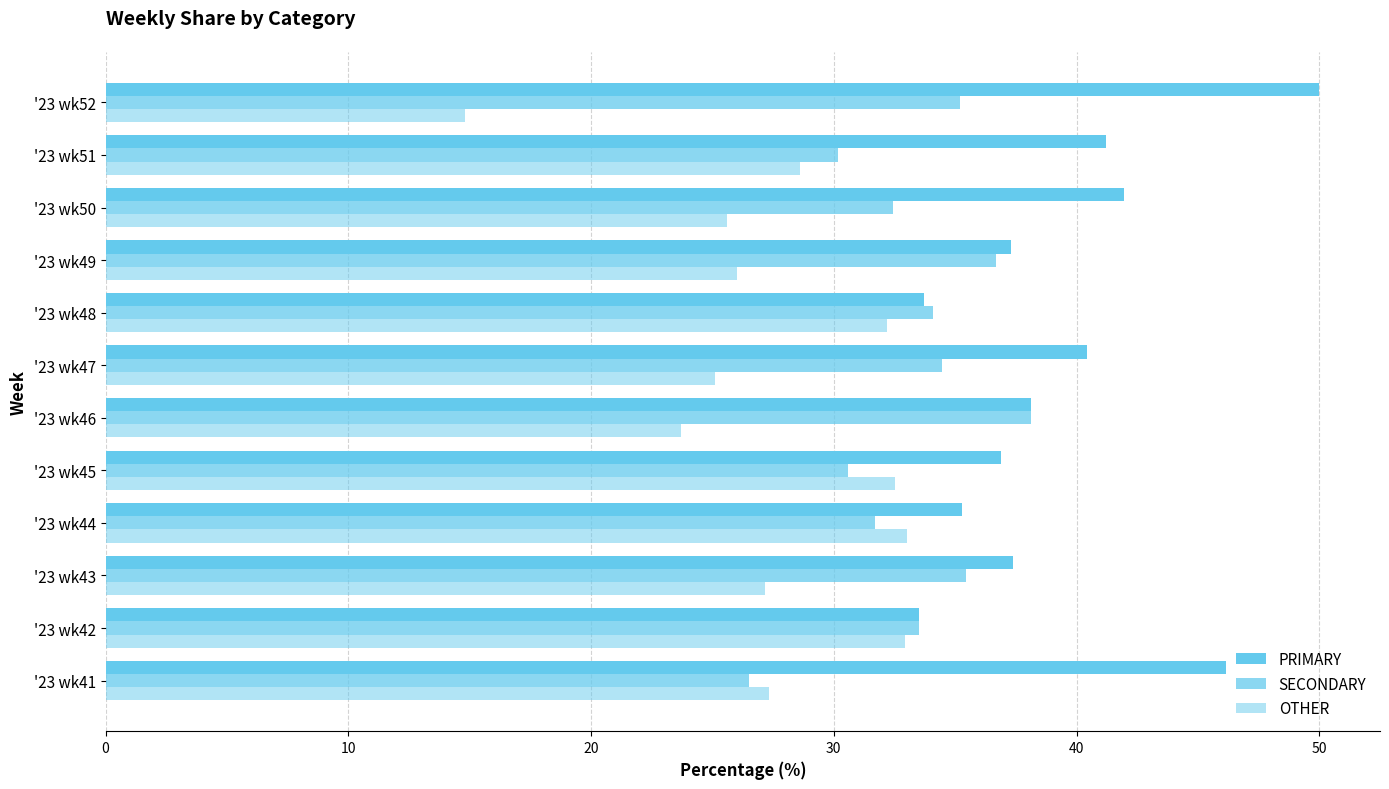

What is the maximum value shown in the chart?

50.0